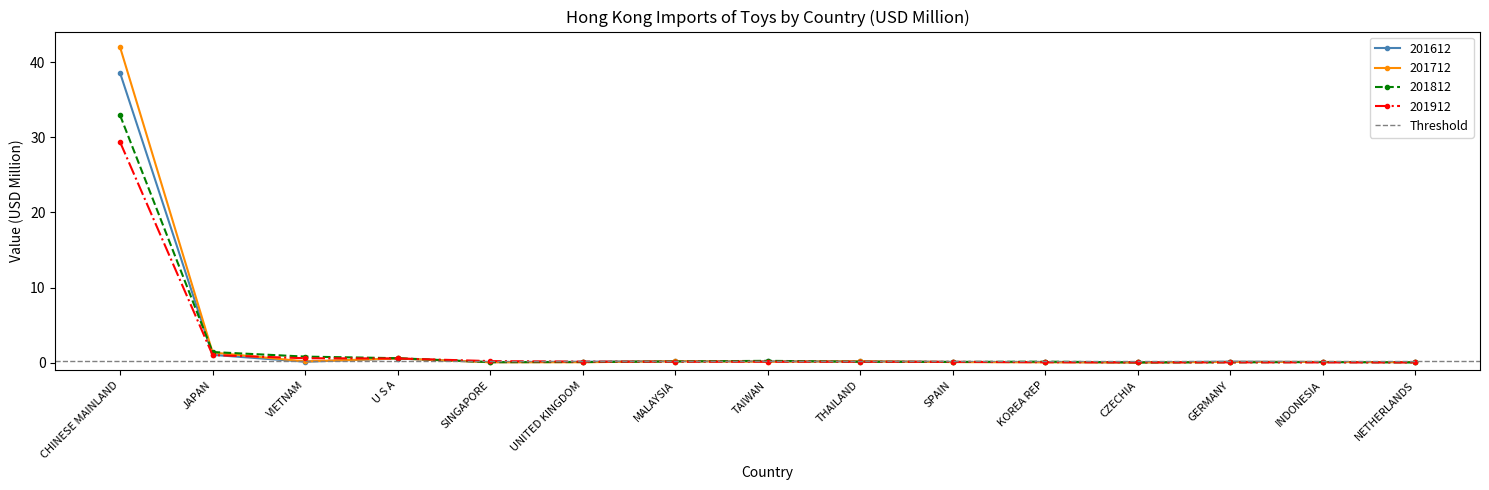

At which label does 201912 reach its peak?

CHINESE MAINLAND